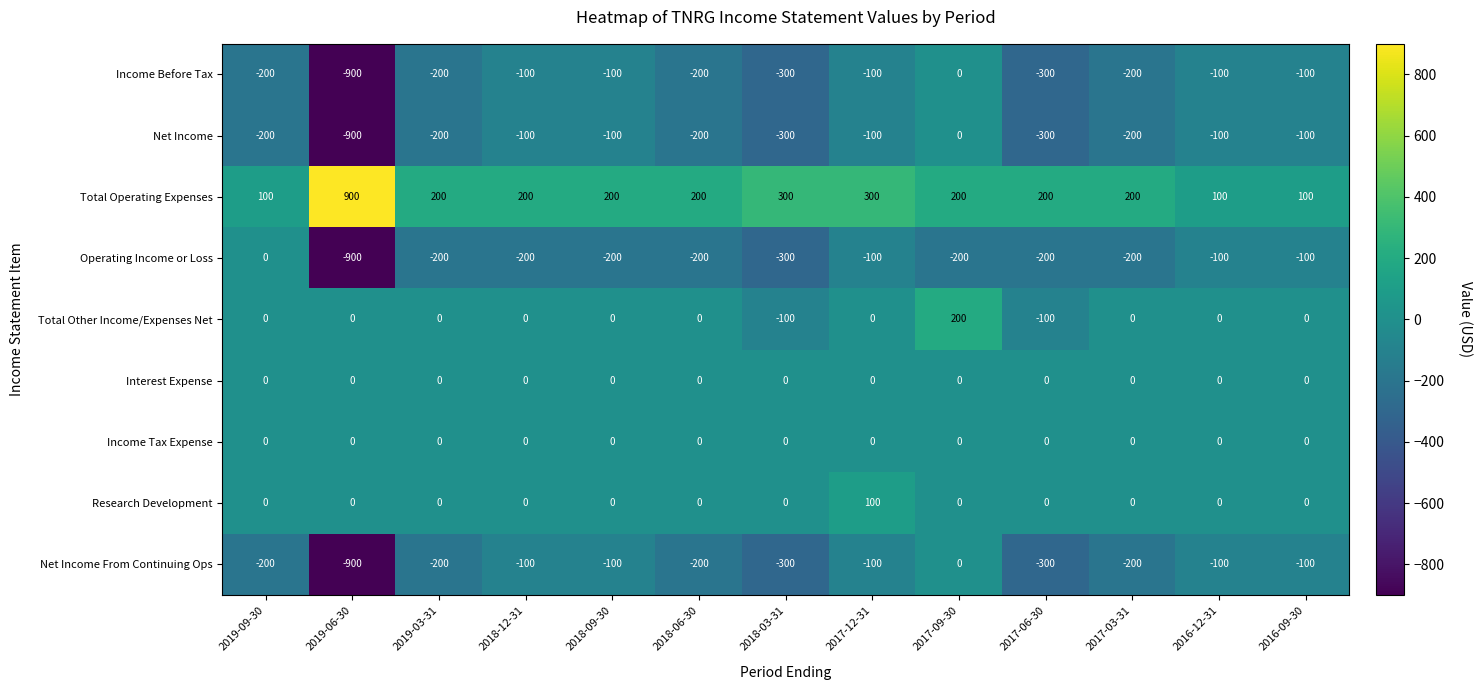

What is the difference between the Income Before Tax values at 2019-03-31 and 2016-09-30?

100